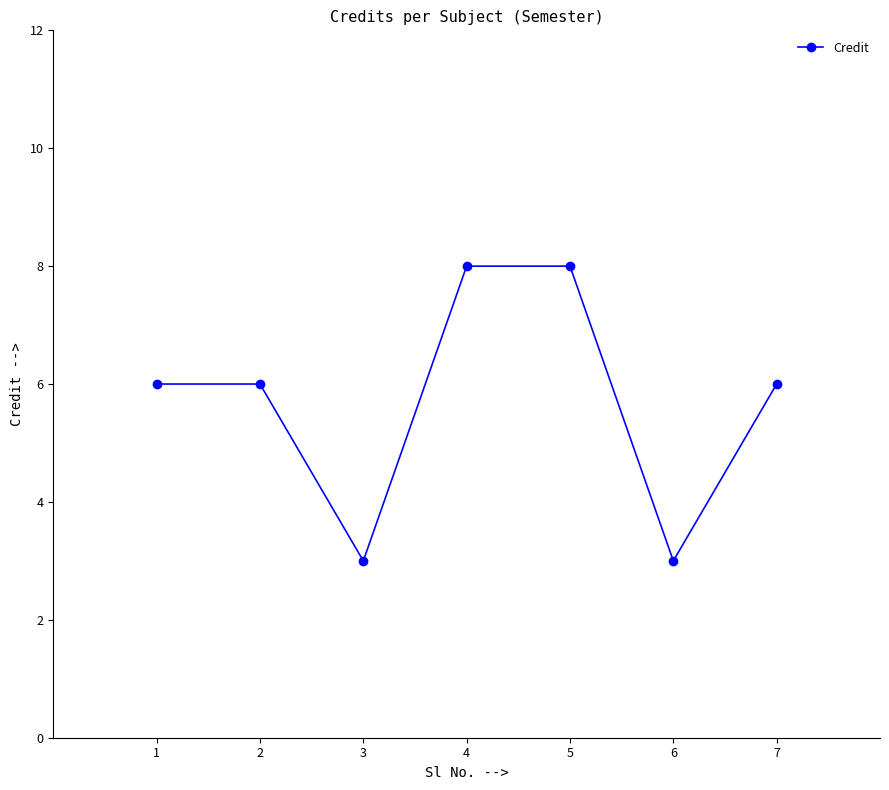

How many interior local valleys (lower than both neighbors) does the data have?

2